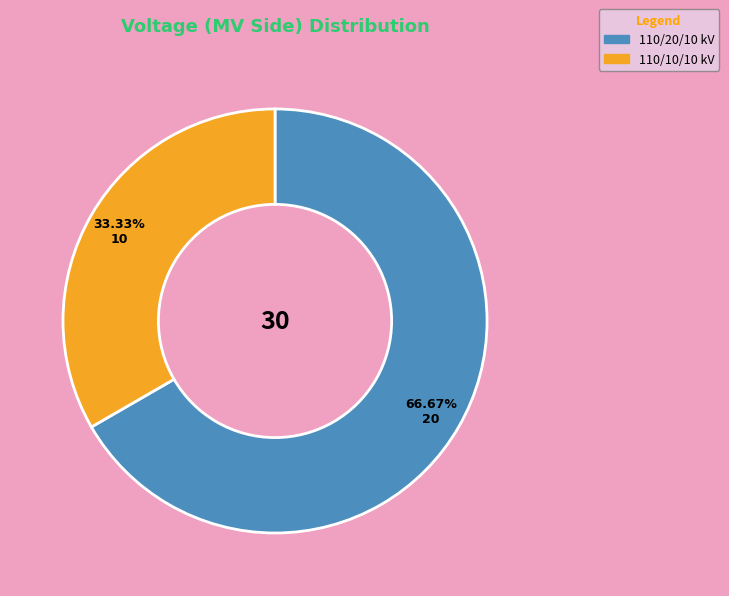

Rank the categories by value from lowest to highest.

110/10/10 kV, 110/20/10 kV